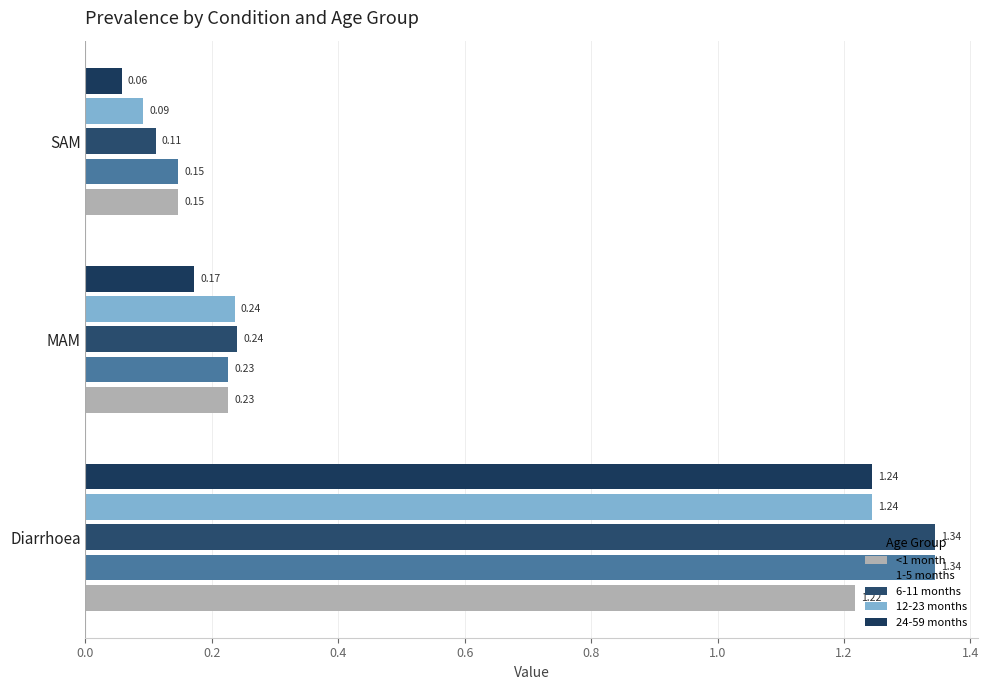

What is the spread (max minus min) of values at MAM?

0.1